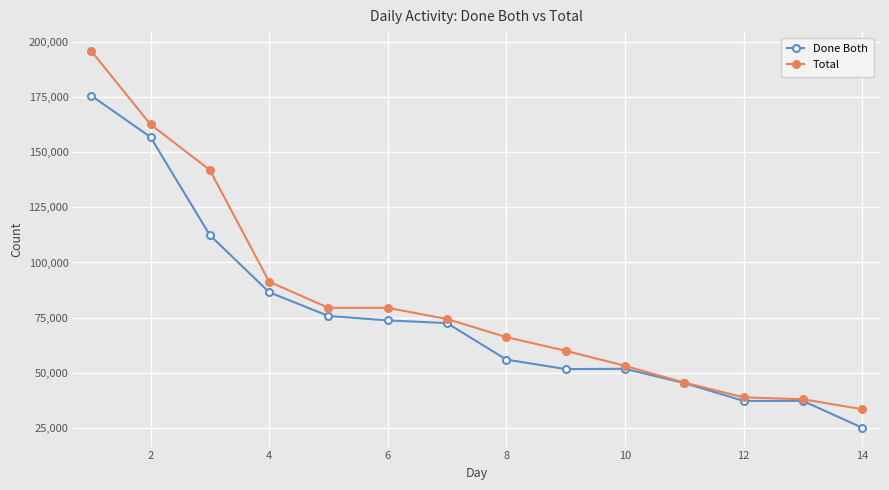

True or false: Total has more than 1 points higher than both neighbors.

False